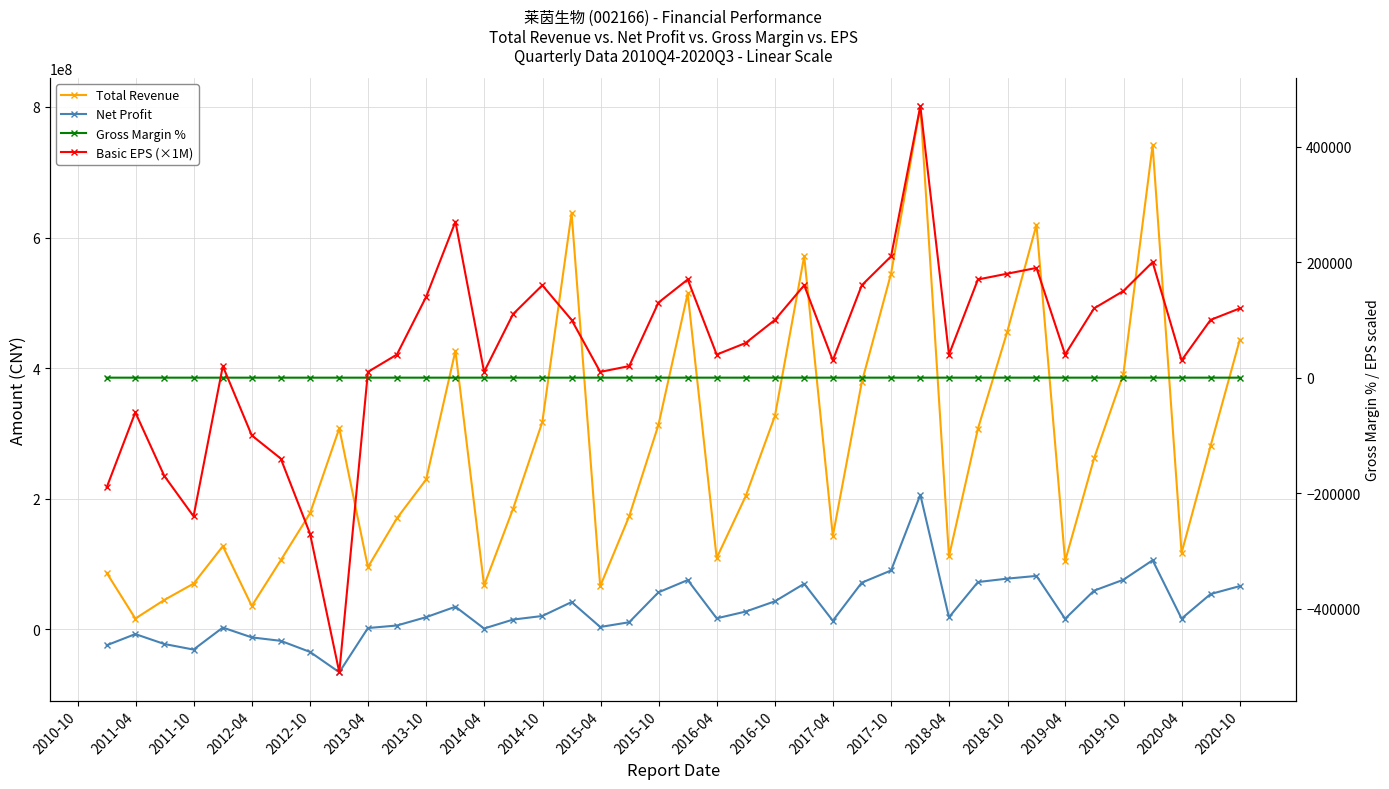

The value of Net Profit at 2016-04 is 18462617.3. True or false?

True